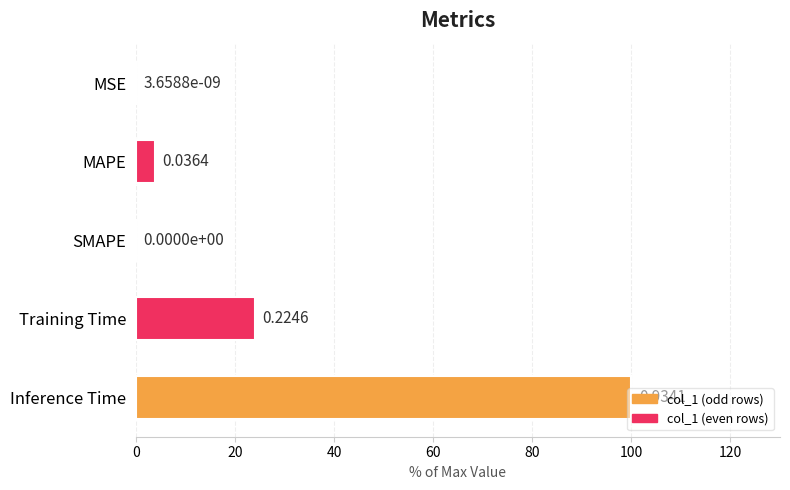

Which label corresponds to the largest value in the chart?

Inference Time